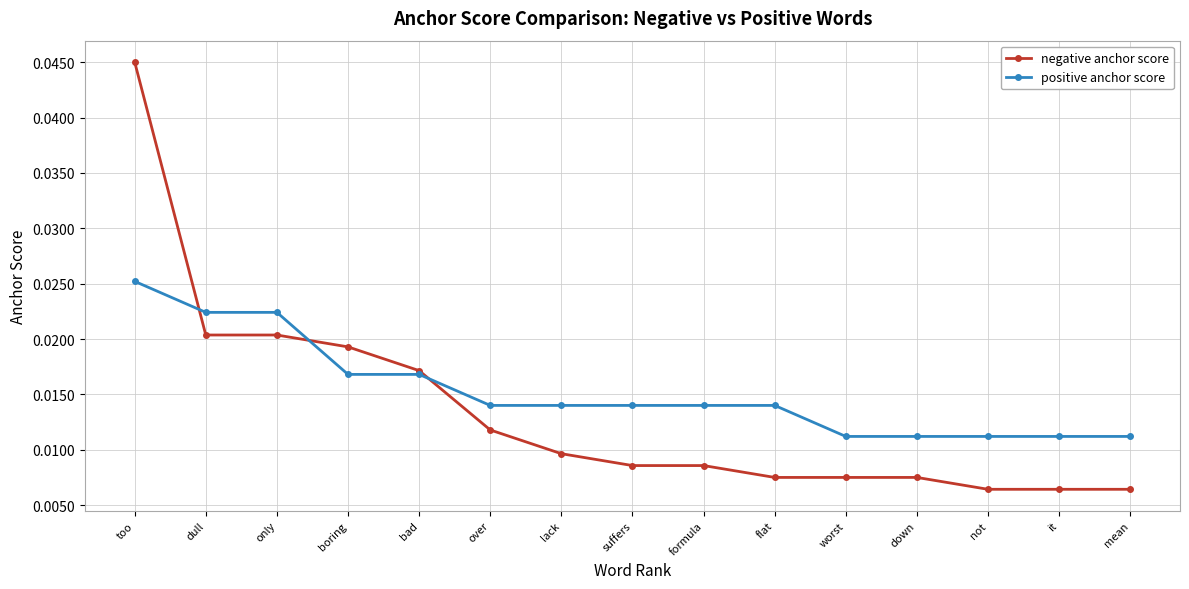

How many positive anchor score values are between 0 and 1?

15